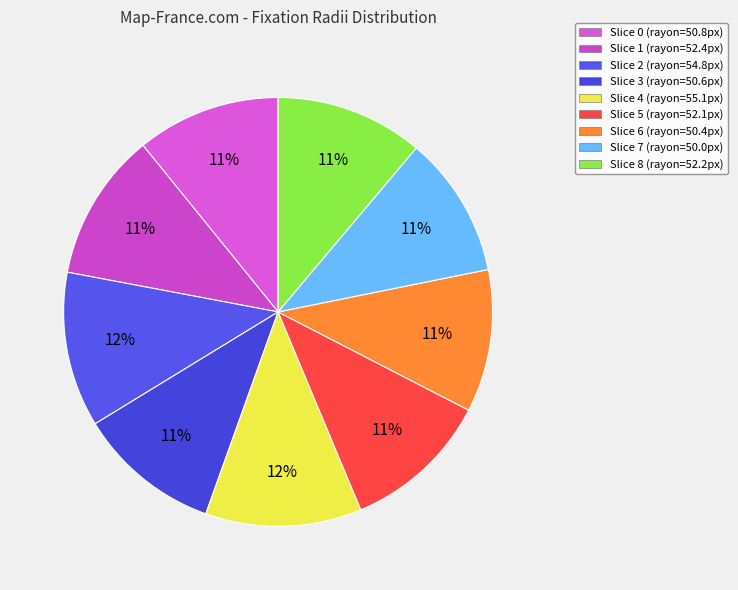

Which category has the smallest portion of the pie?

7